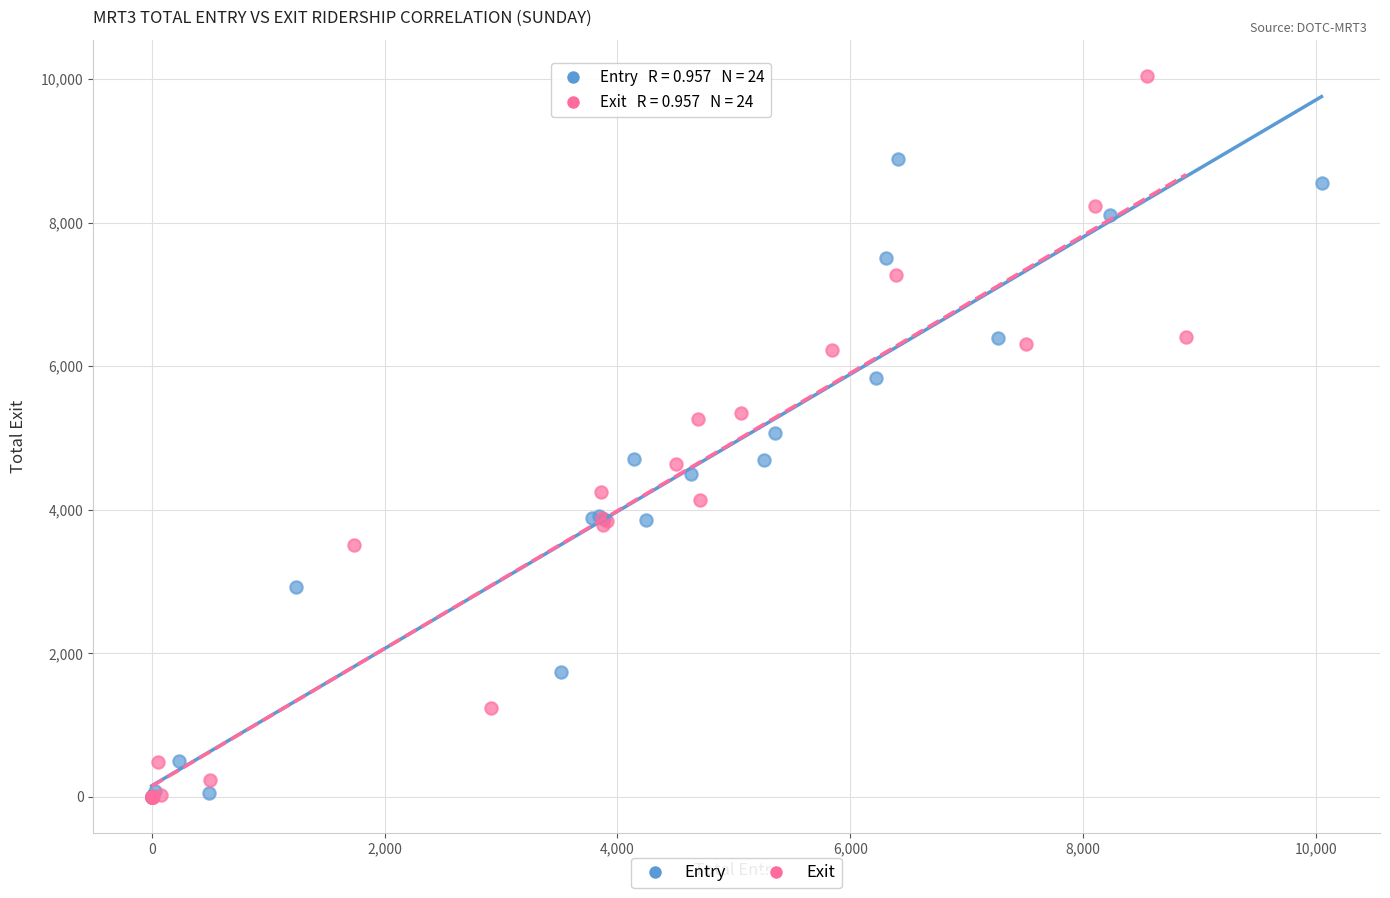

Which series has the widest spread of Y values?

Exit